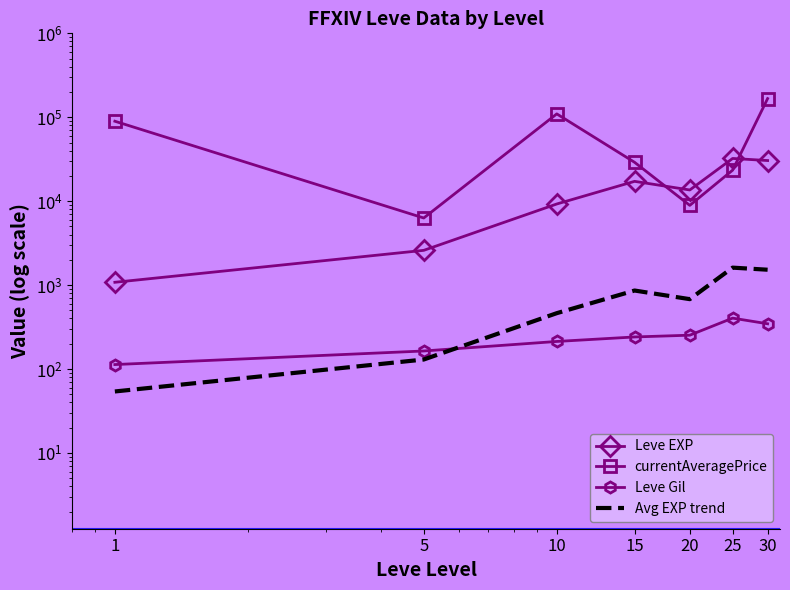

Reading left to right, what are all the values shown in this chart?

Leve EXP: 1=1080.0	5=2595.0	10=9257.0	15=17228.0	20=13598.0	25=32285.0	30=30493.0
currentAveragePrice: 1=89685.0	5=6303.0	10=109680.0	15=29043.0	20=8913.0	25=23419.0	30=166957.0
Leve Gil: 1=113.0	5=164.0	10=213.0	15=241.0	20=253.0	25=404.0	30=346.0
Avg EXP trend: 1=54.0	5=129.8	10=462.9	15=861.4	20=679.9	25=1614.2	30=1524.7